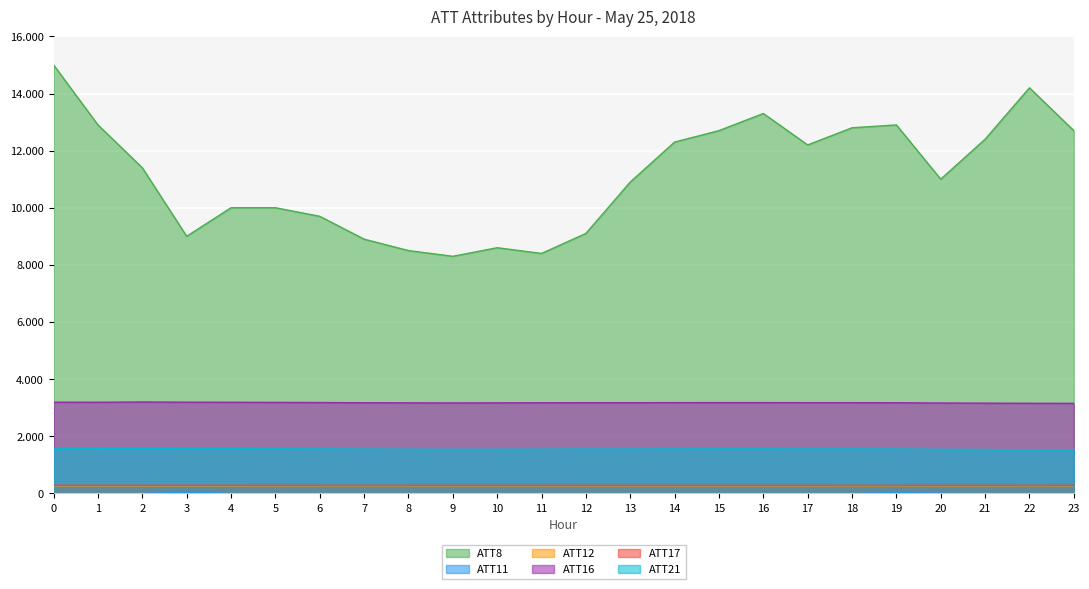

What is the average value of the ATT12 series?

264.6